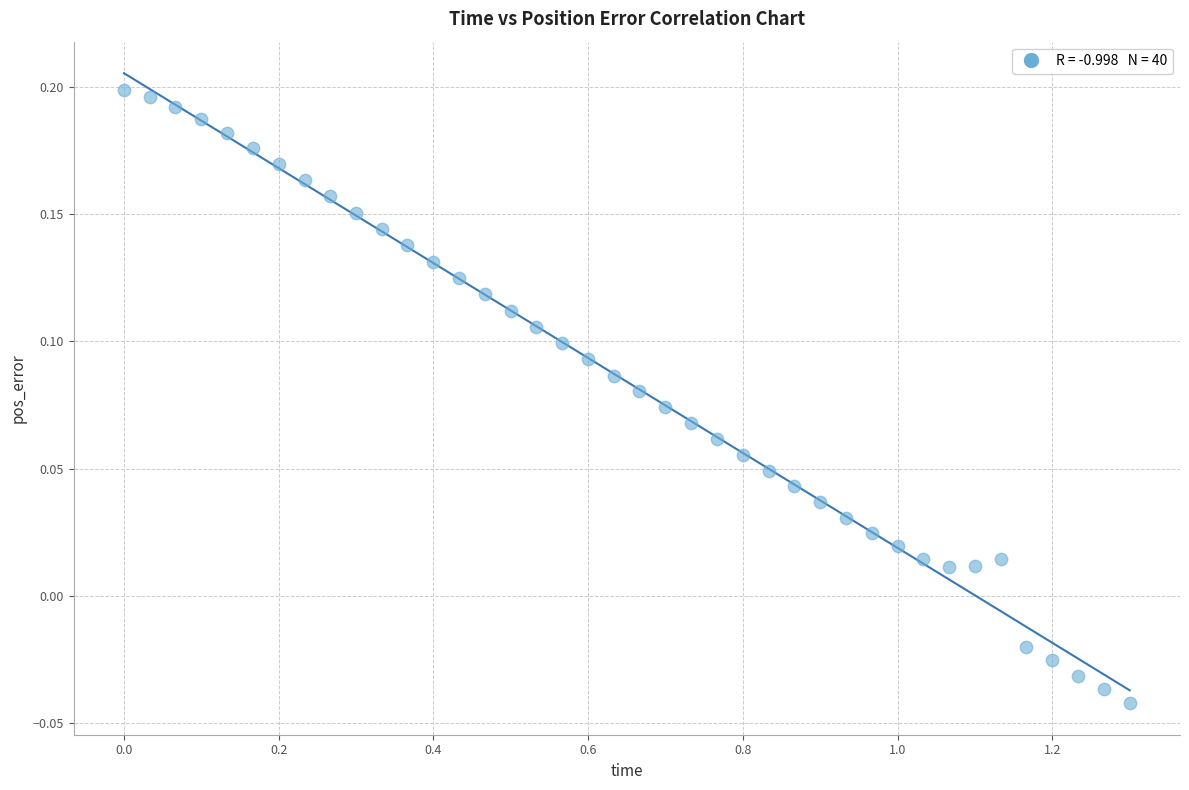

What is the range of X values (max minus min)?

1.3